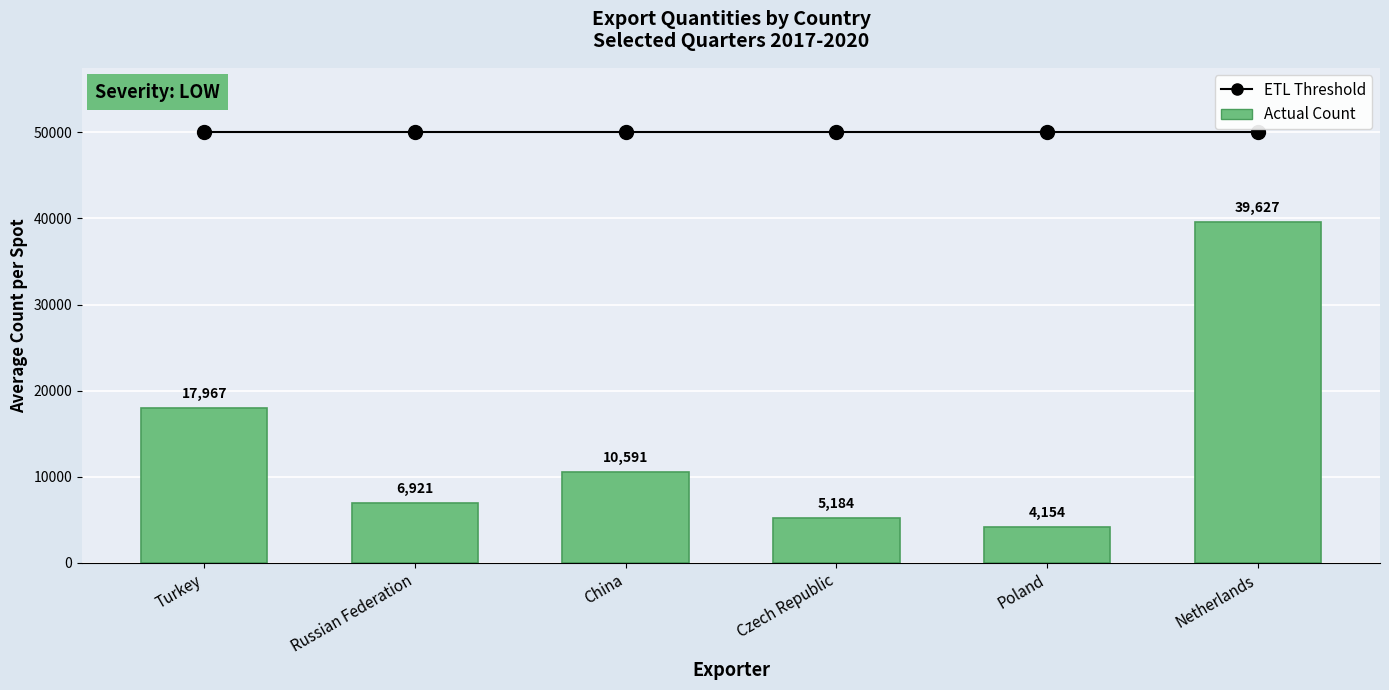

Reading right to left, what are all the values shown in this chart?

ETL Threshold: 50000	50000	50000	50000	50000	50000
Actual Count: 39627	4154	5184	10591	6921	17967